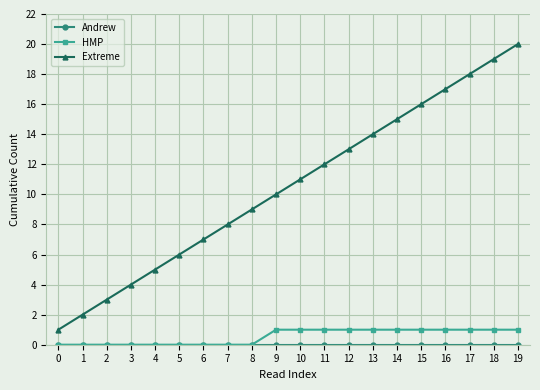

Which series has the largest range (max minus min)?

Extreme